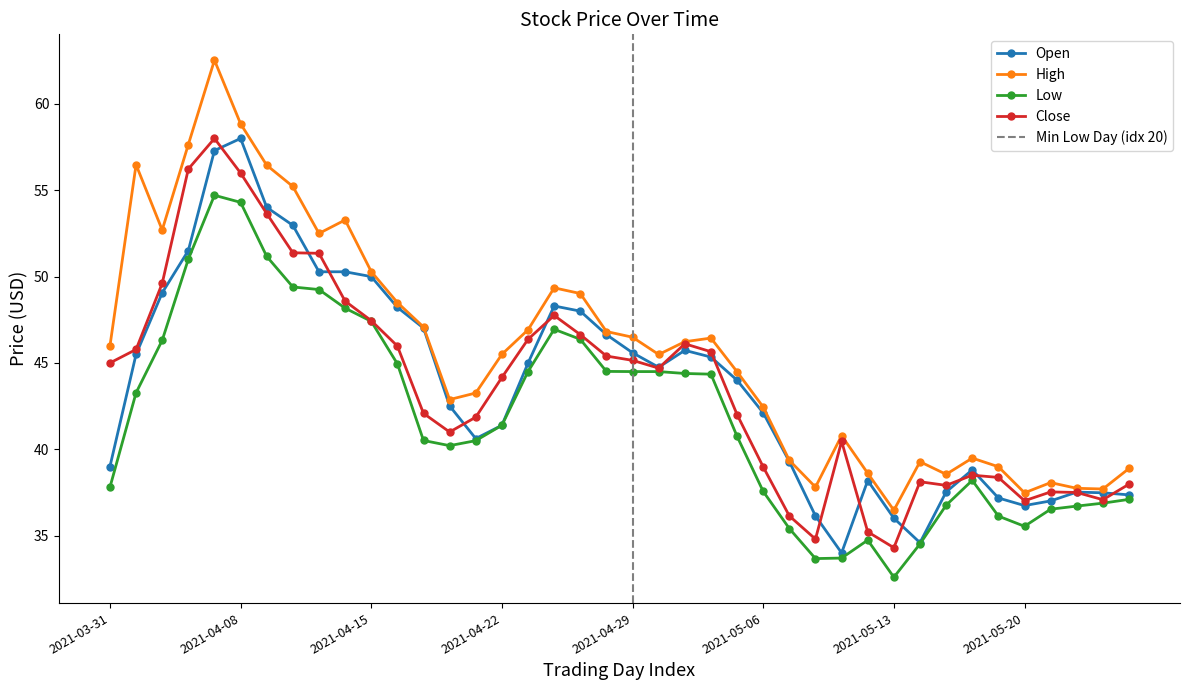

Where is the first local maximum for open?

2021-04-08